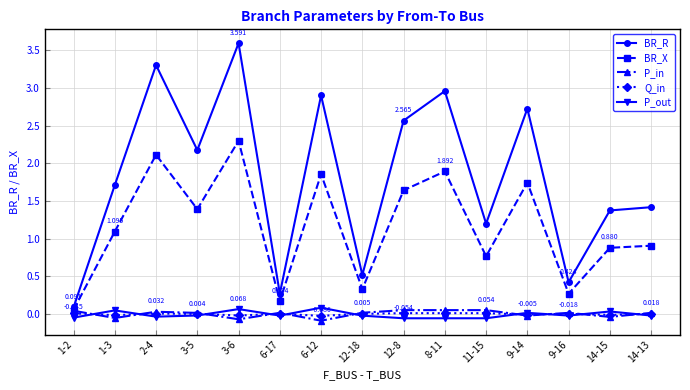

Between 3-6 and 9-14, which series saw the biggest shift?

BR_R